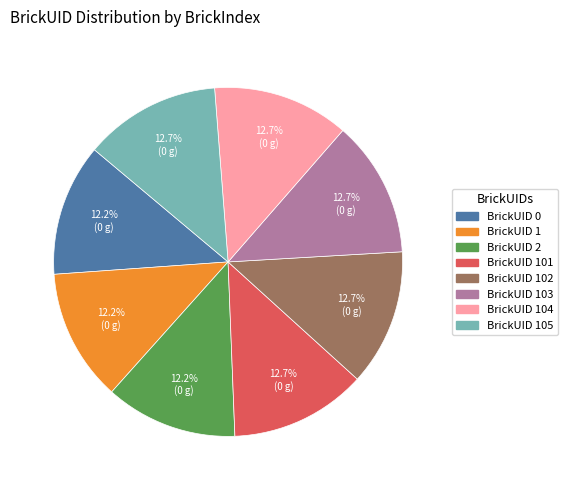

How many segments does this pie chart have?

8